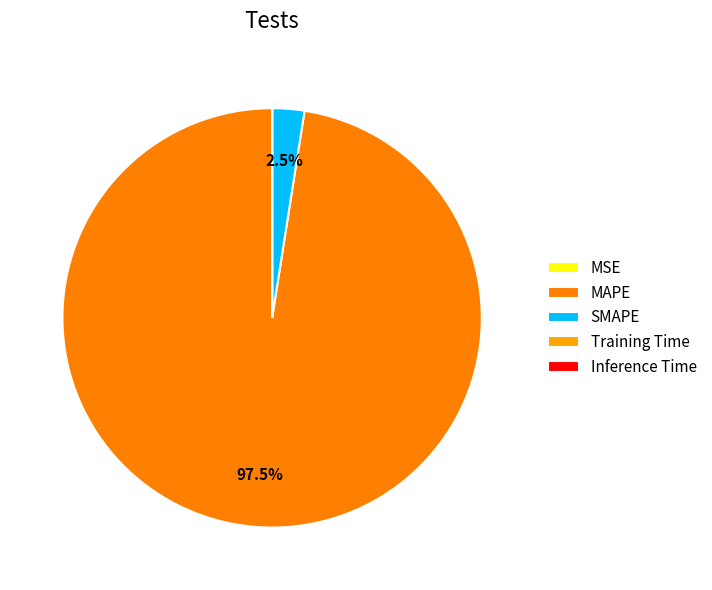

Which has a higher value, SMAPE or Training Time?

SMAPE